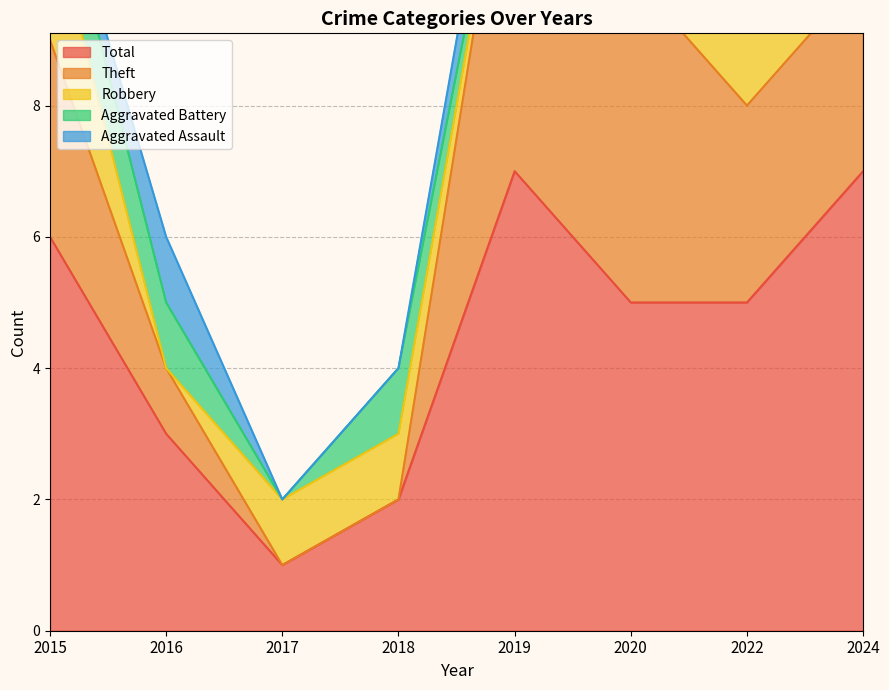

Reading left to right, extract all data points from this chart.

Aggravated Assault: 0	1	0	0	1	0	0	1
Aggravated Battery: 1	1	0	1	0	0	0	0
Robbery: 2	0	1	1	0	0	2	3
Theft: 3	1	0	0	6	5	3	3
Total: 6	3	1	2	7	5	5	7